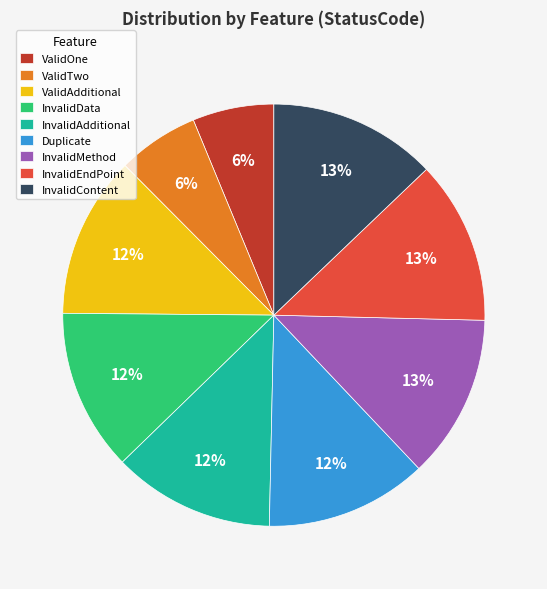

Combined, do ValidAdditional and ValidTwo account for over 50%?

No